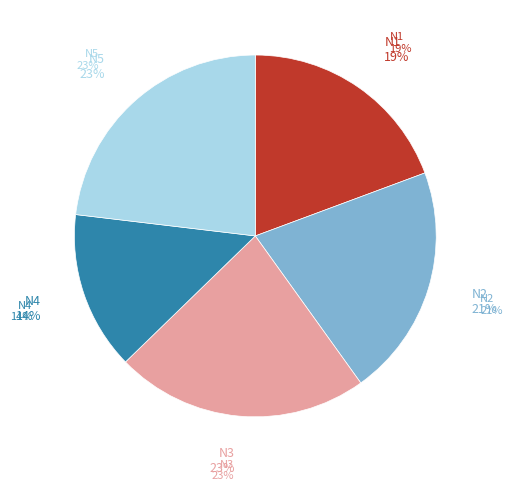

Do N5 and N2 together represent more than half of the pie?

No